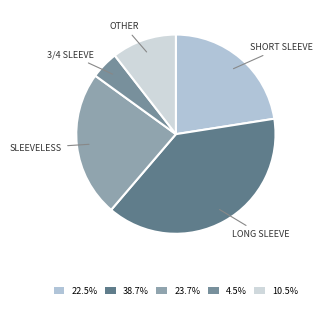

To the nearest percent, what is the average slice percentage?

20%